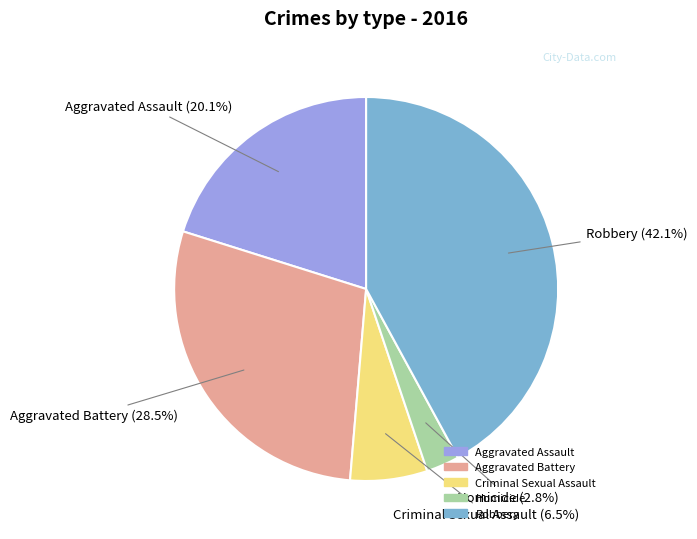

What percentage is the Aggravated Assault slice, to the nearest percent?

20%